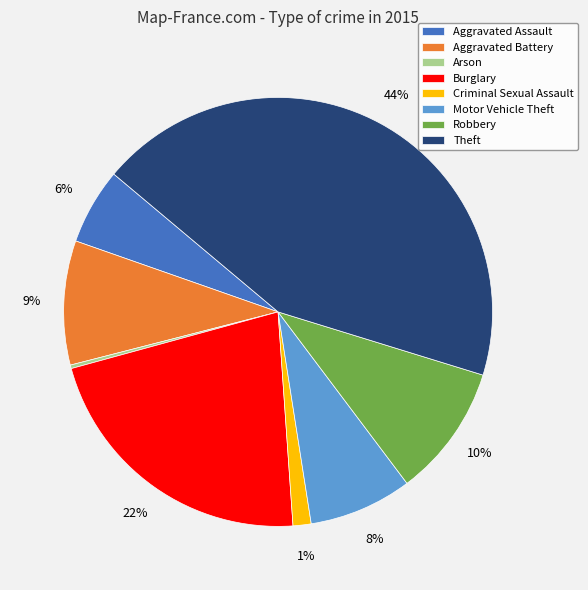

To the nearest percent, what is the average slice percentage?

12%